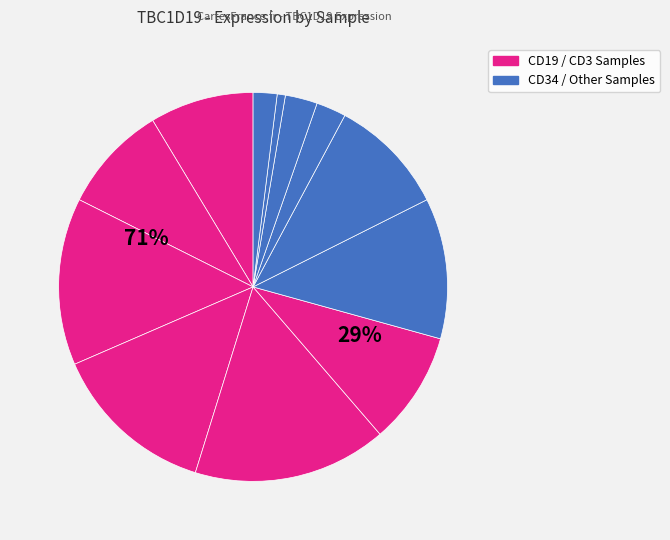

What percentage is NOT represented by HD9_CD19?

91.0%